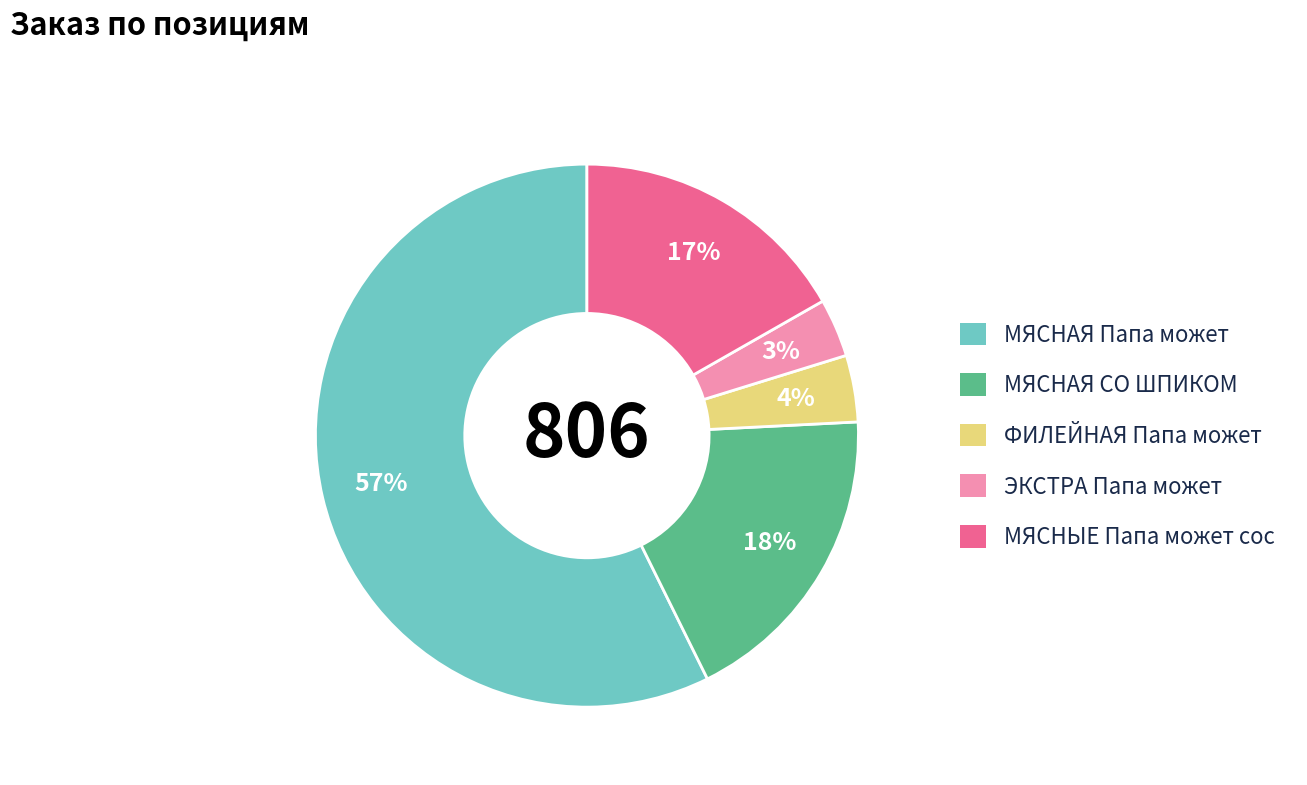

What is the largest slice in the pie chart?

МЯСНАЯ Папа может